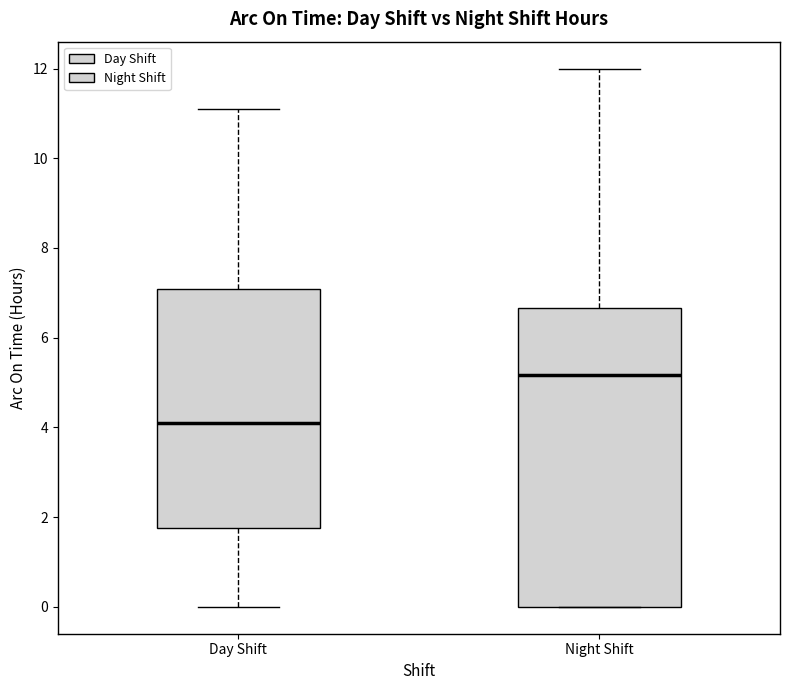

Which box has the highest median line?

Night Shift